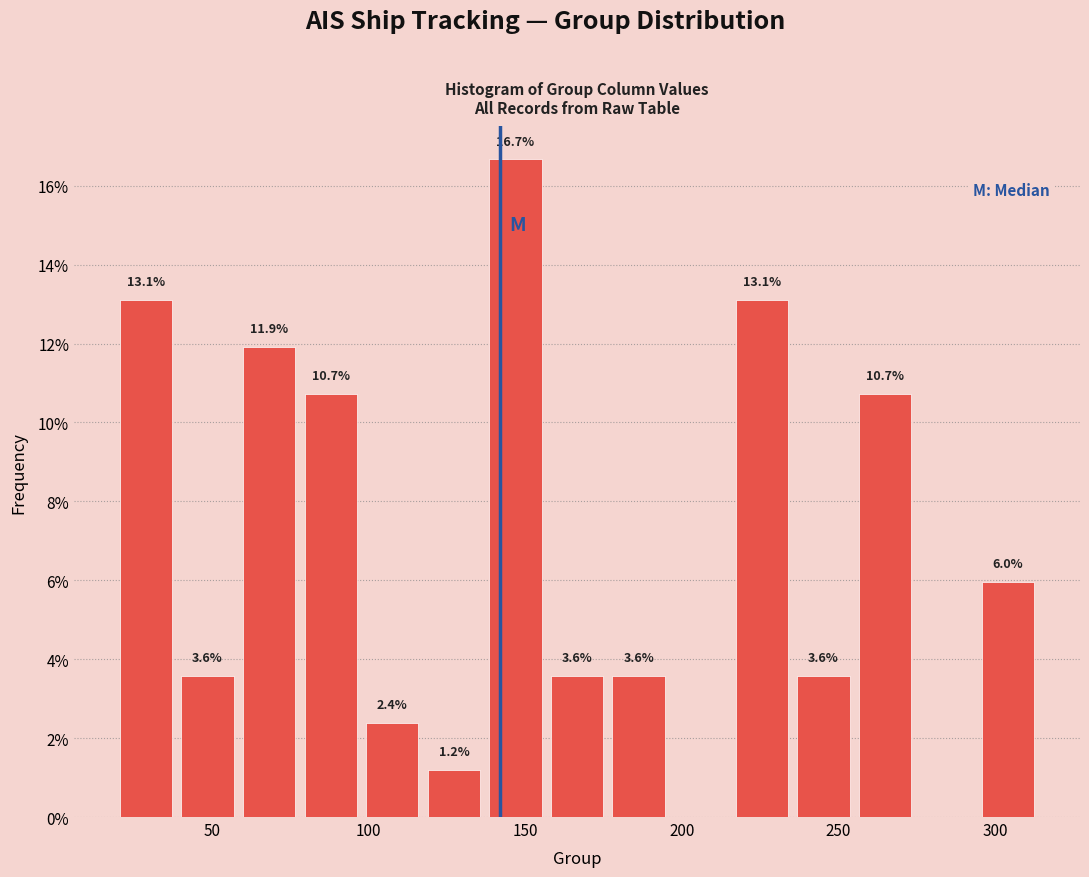

Read against the x-axis, roughly where is the centre of the tallest bar?

145